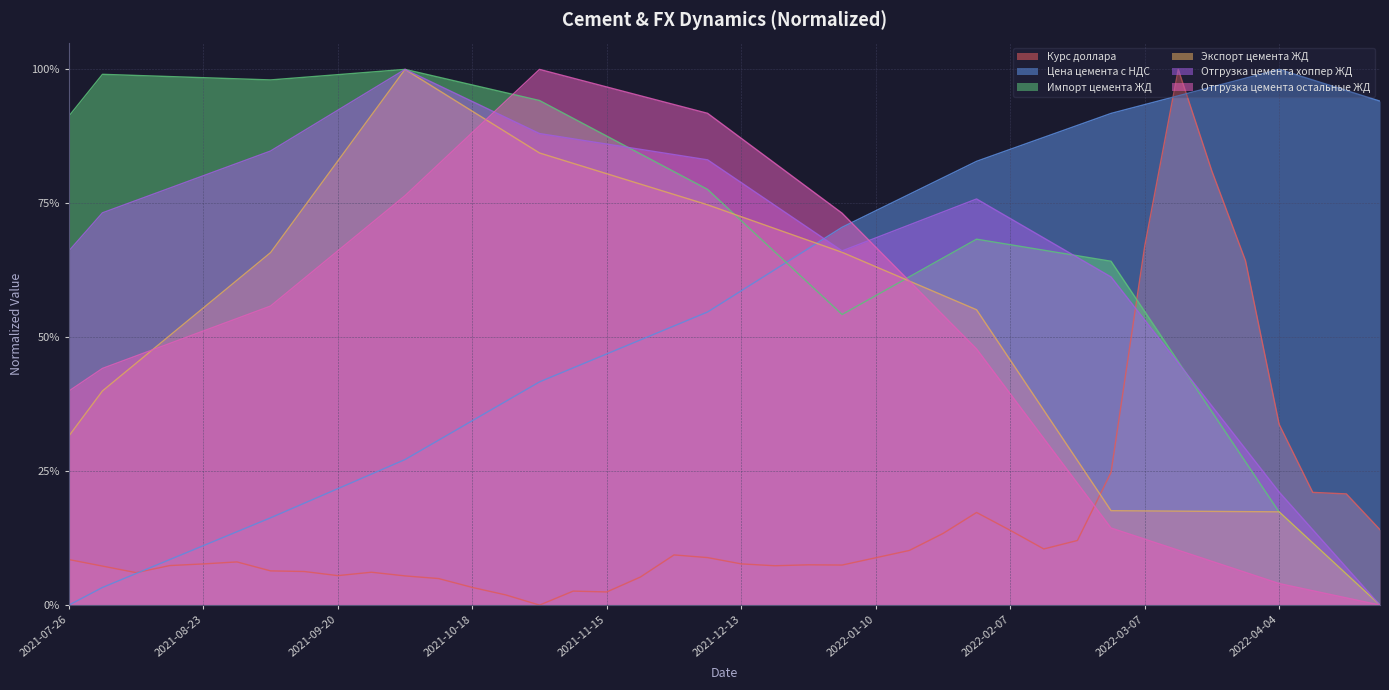

What is the sum of all Отгрузка цемента хоппер ЖД values?

27.7